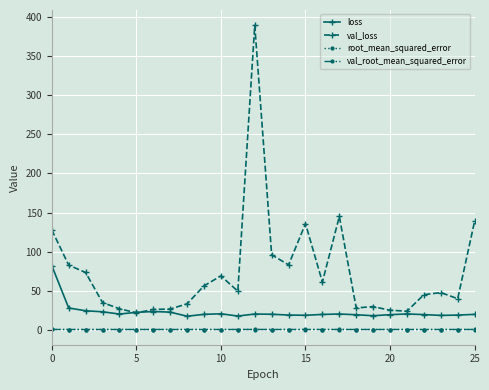

True or false: loss and root_mean_squared_error intersect in this chart.

False